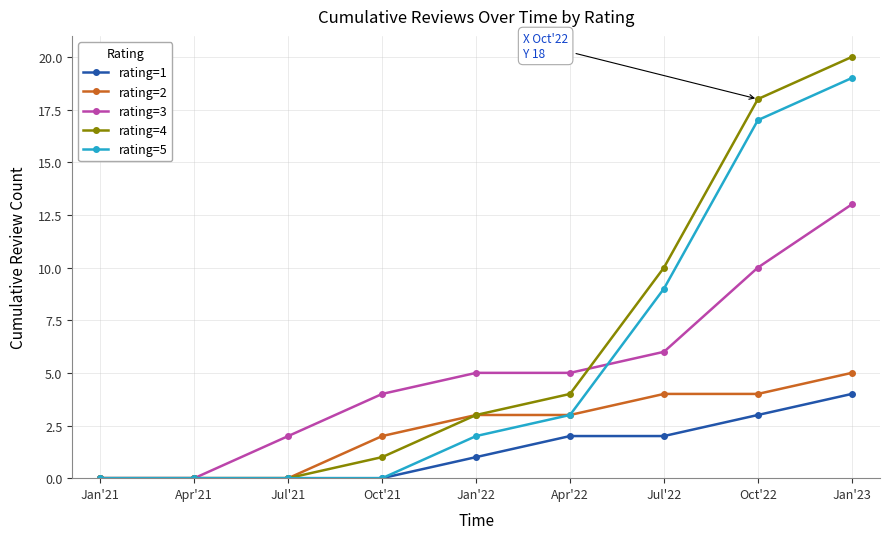

True or false: rating=2 has more than 2 interior local peaks.

False